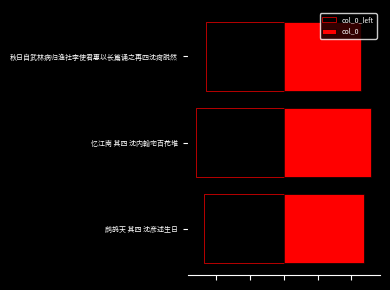

Reading right to left, list all the values displayed in this chart.

col_0_left: -458751.0	-518198.5	-475009.0
col_0: 458751.0	518198.5	475009.0